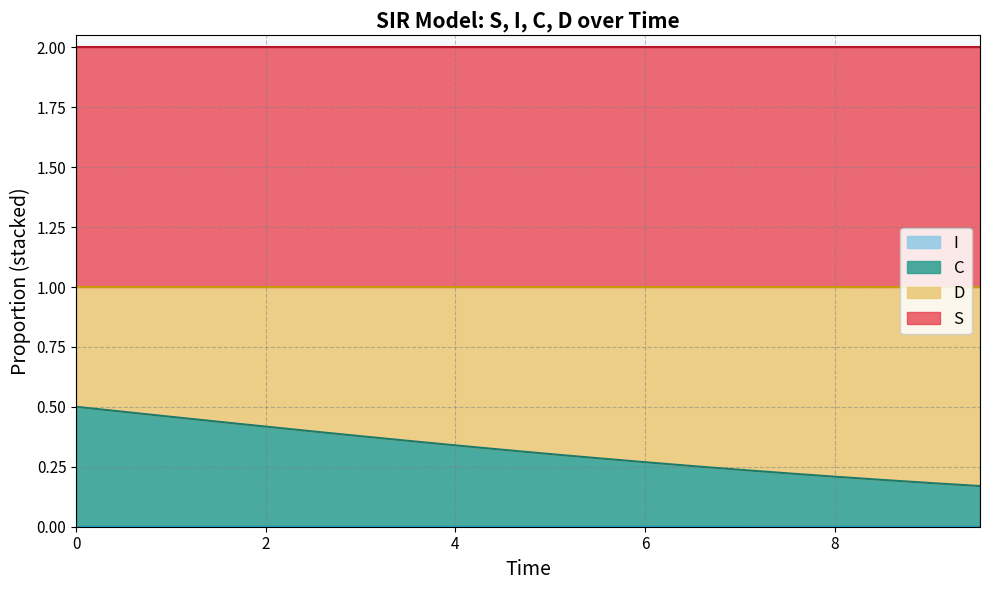

Does the chart have visible grid lines?

Yes